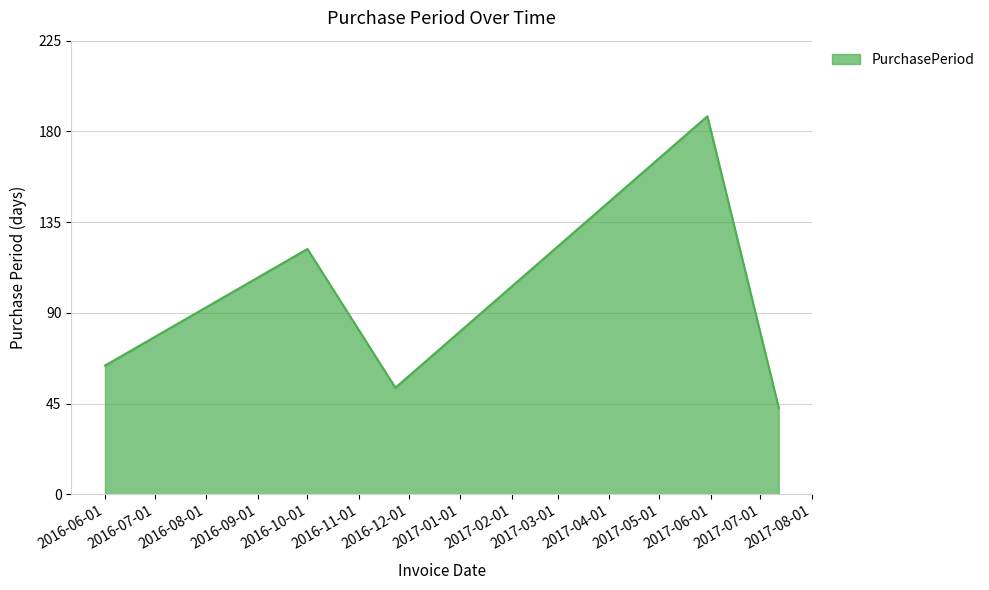

True or false: there are more than 0 points higher than both neighbors.

True